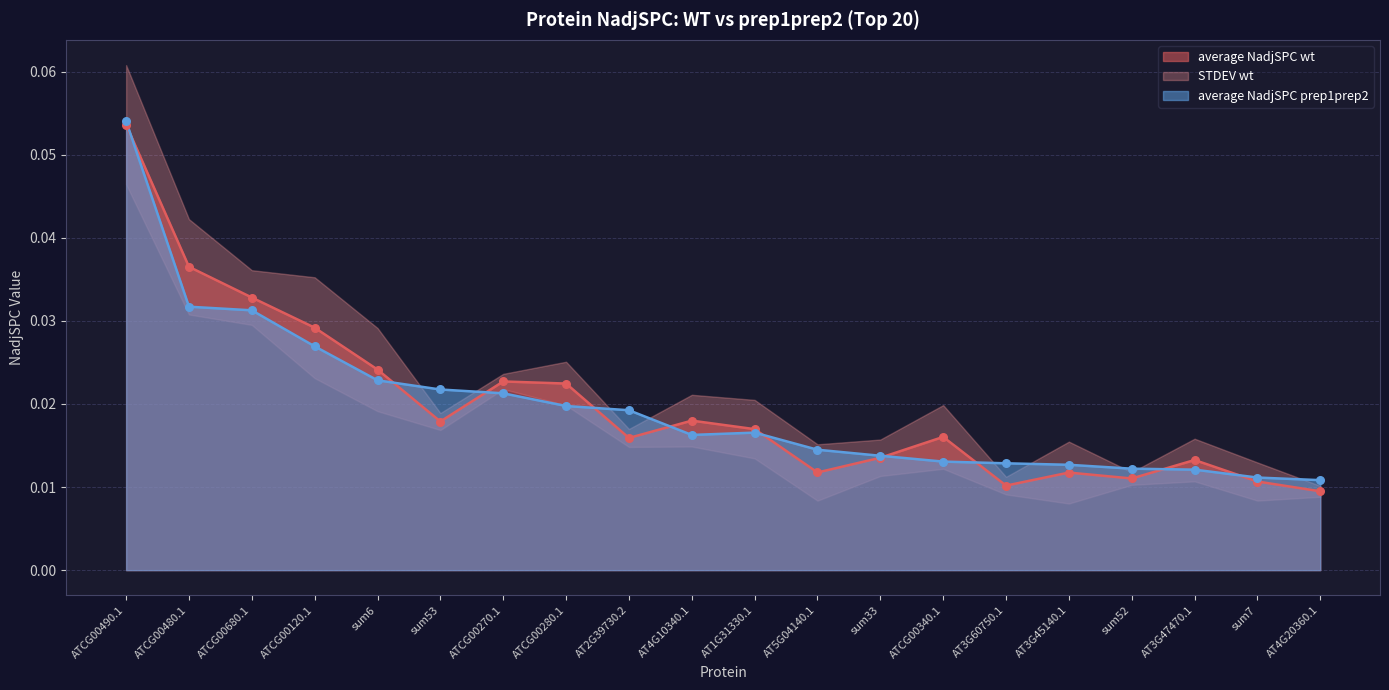

Is the value of average NadjSPC wt at sum33 greater than the value of average NadjSPC prep1prep2 at ATCG00480.1?

No